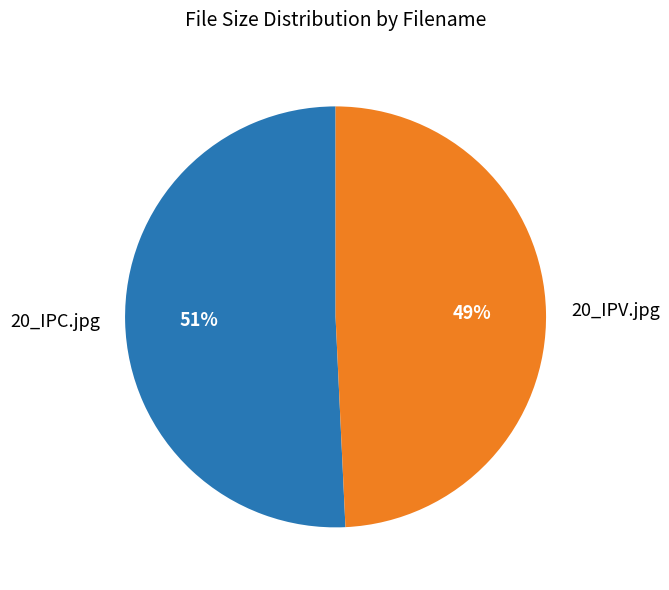

To the nearest percent, what is the combined percentage of 20_IPC.jpg and 20_IPV.jpg?

100%